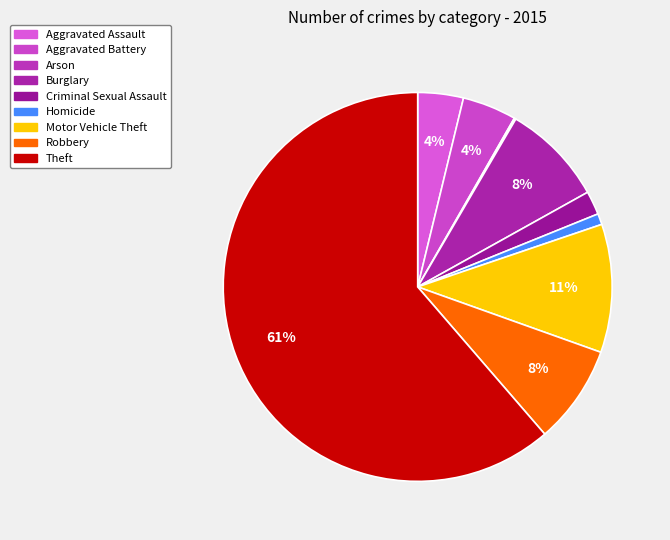

To the nearest percent, what percentage of the pie is Robbery?

8%